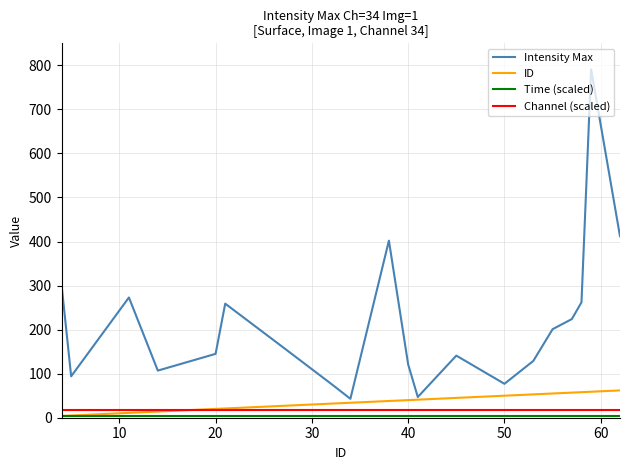

Which series has the largest total across all categories?

Intensity Max